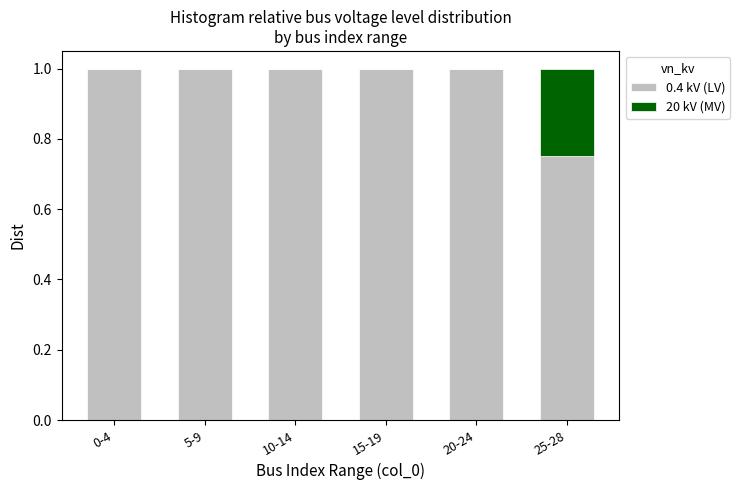

The 0.4 kV (LV) series shows 1.0 at 15-19. True or false?

True